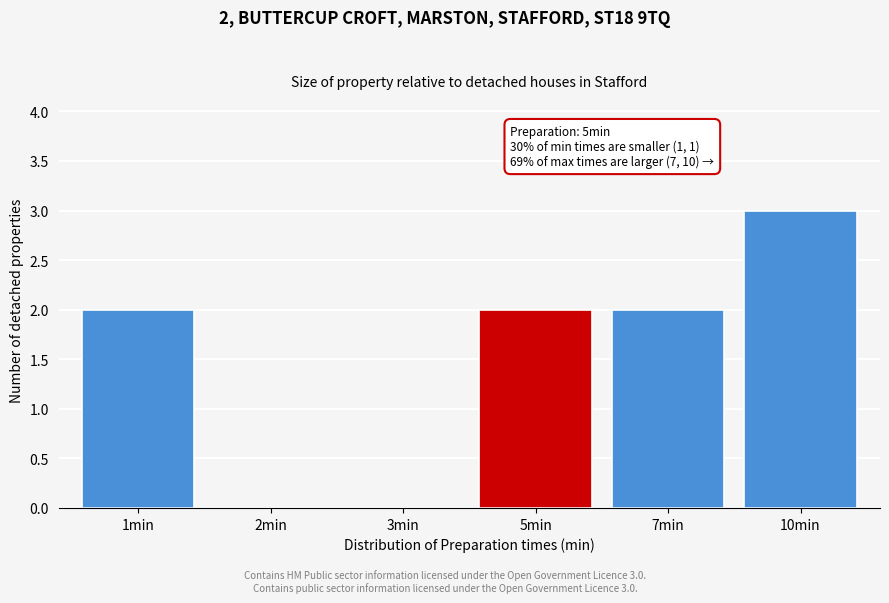

Reading left to right, what are all the values shown in this chart?

1min=2	2min=0	3min=0	5min=2	7min=2	10min=3